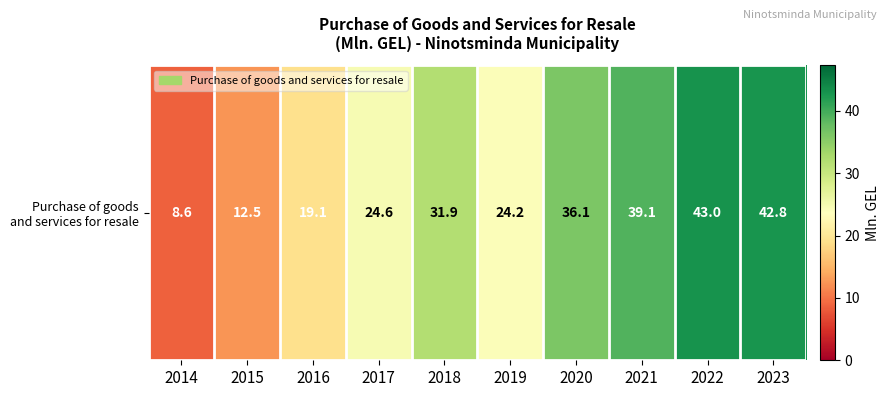

What is the change in value from 2018 to 2020?

+4.2